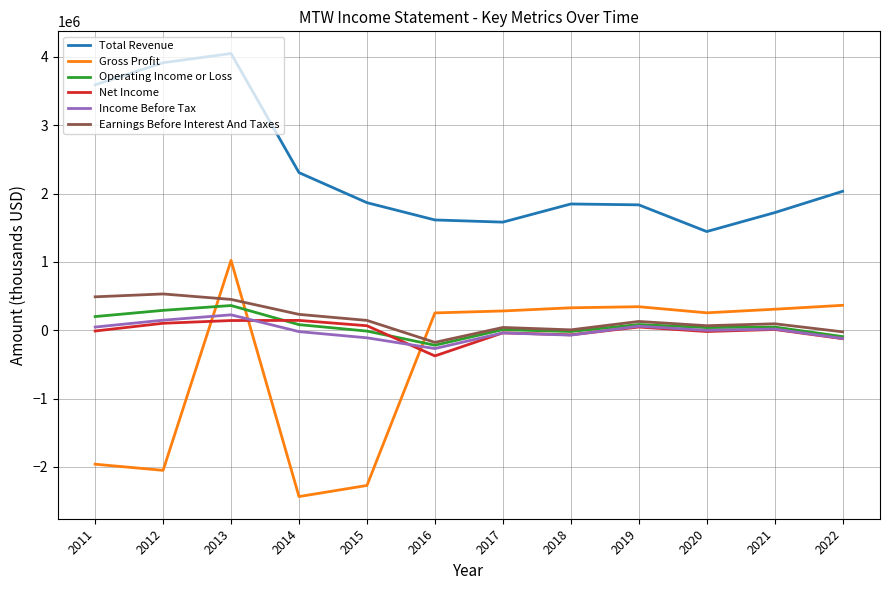

True or false: Earnings Before Interest And Taxes and Gross Profit intersect in this chart.

True